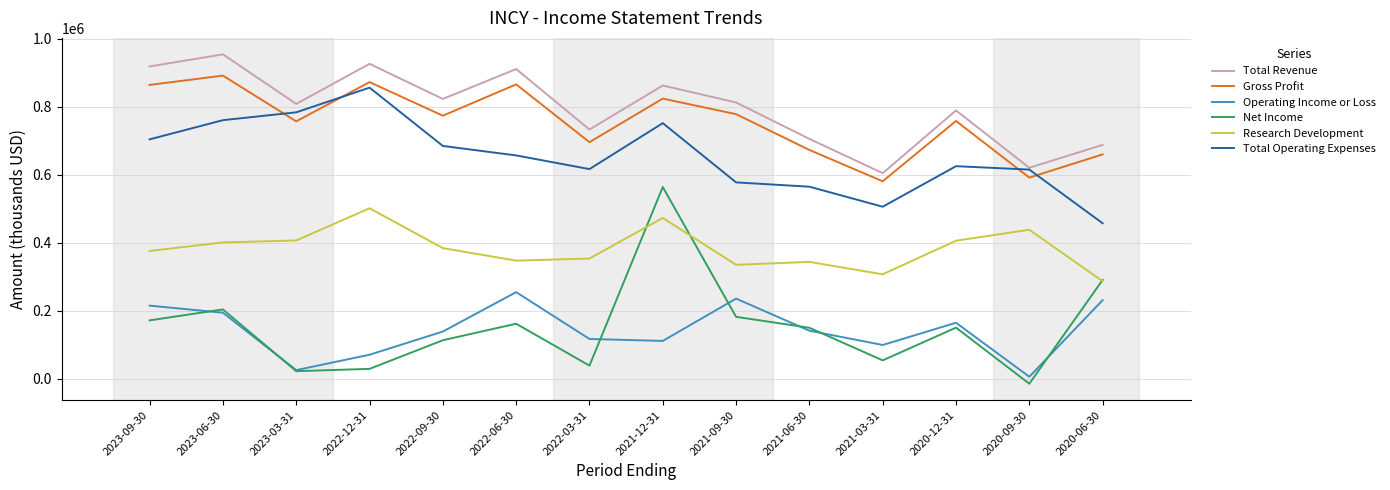

At which label does Total Revenue first exceed 813000?

2023-09-30